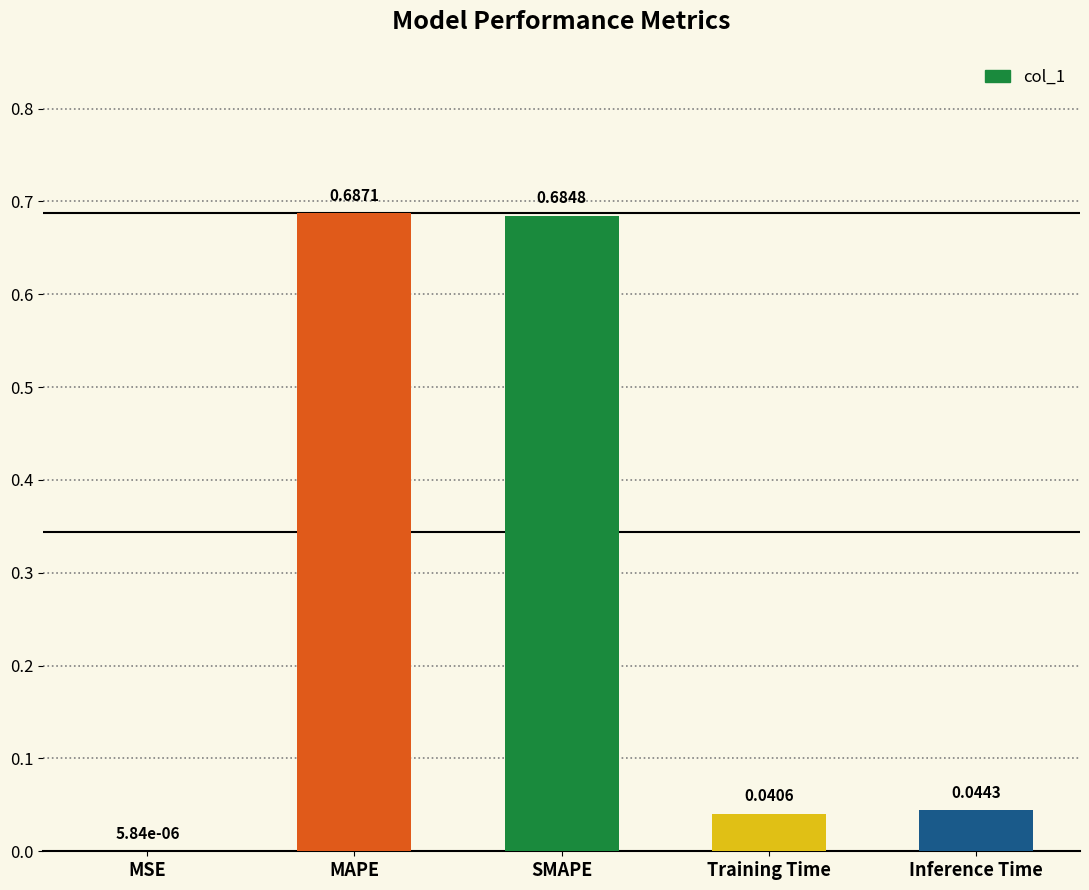

Where is the data nearest to the value 0?

MSE